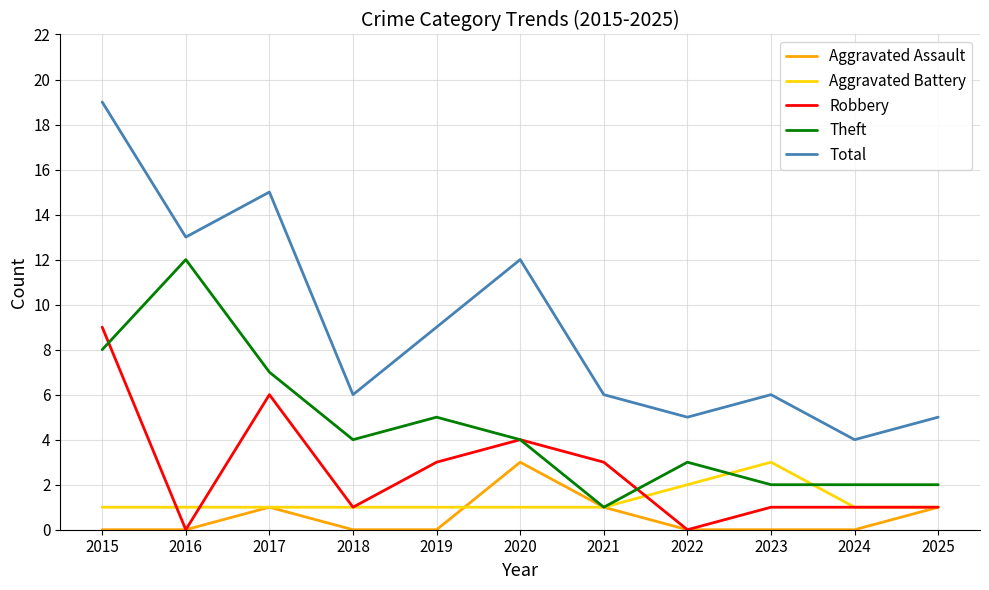

How many lines are shown in the chart?

5